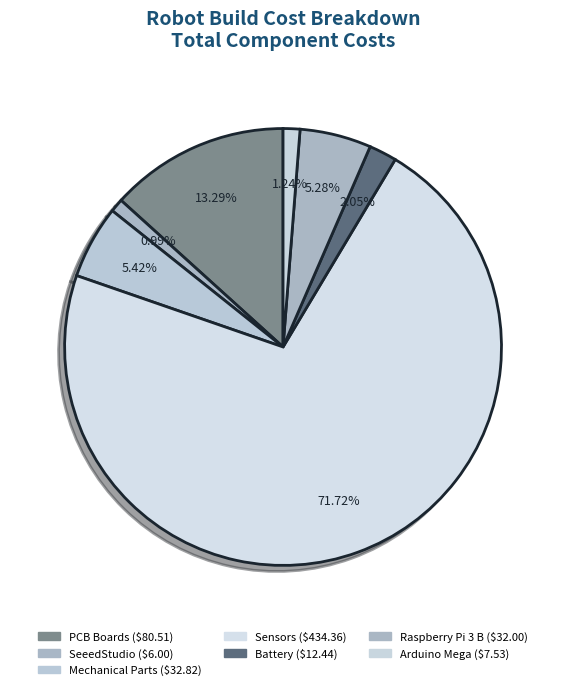

The Arduino Mega slice represents 11% of the pie. True or false?

False